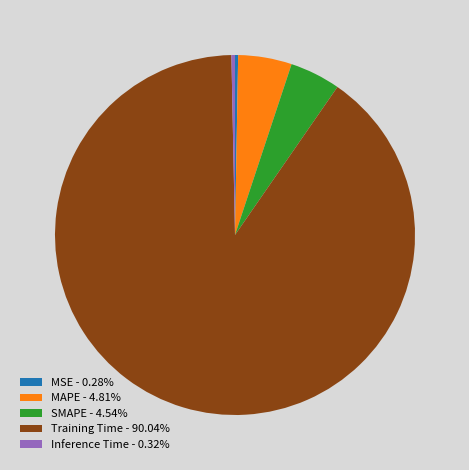

The SMAPE slice represents 5% of the pie. True or false?

True